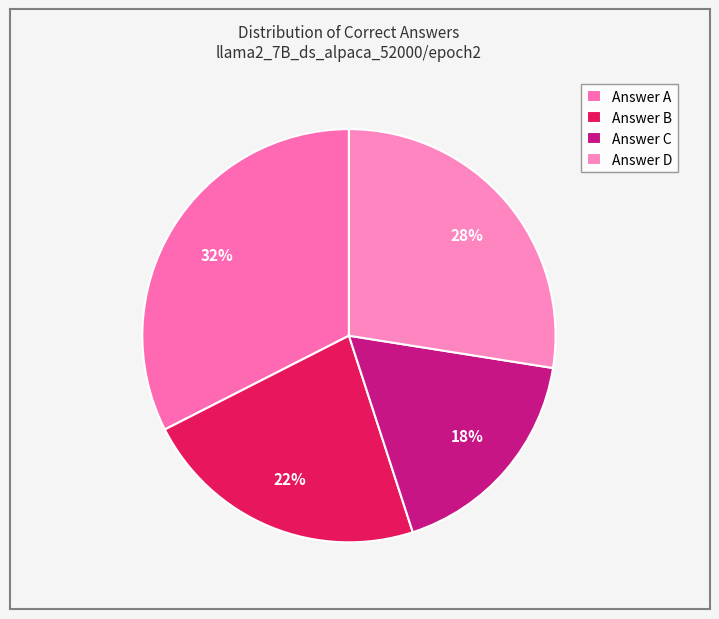

Is there any slice that represents more than half of the pie?

No